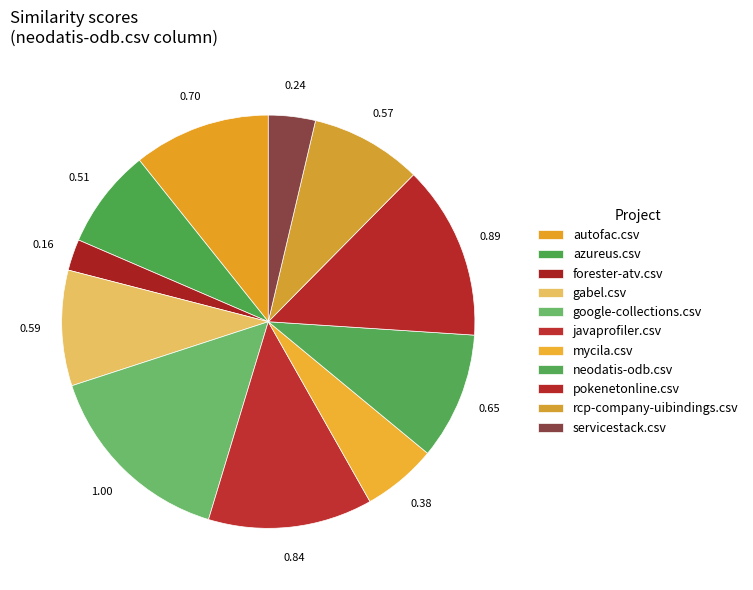

How many segments does this pie chart have?

11